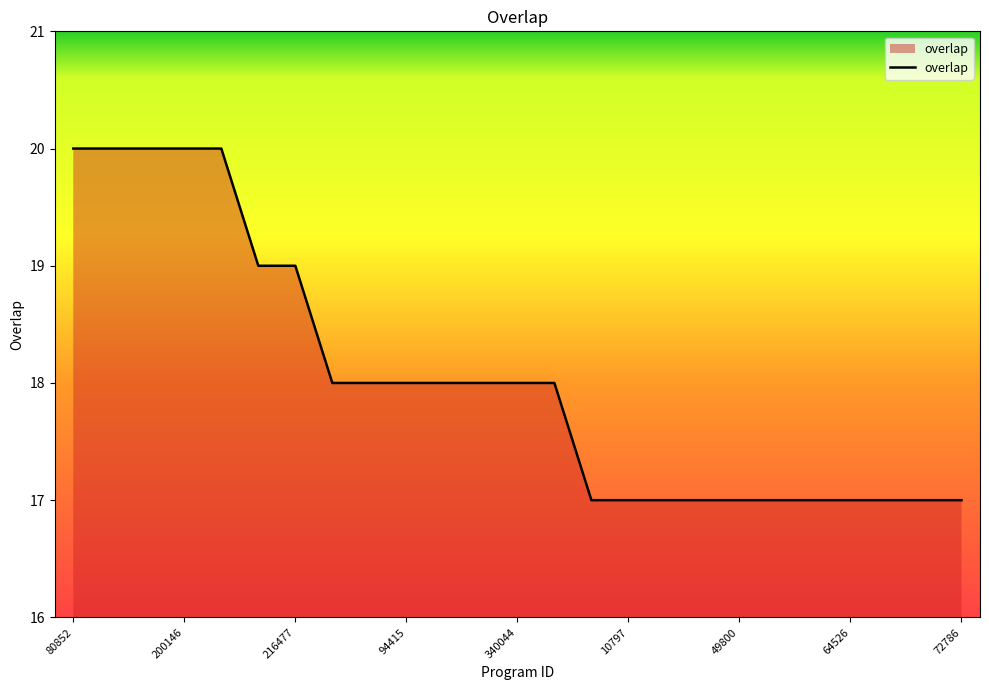

What is the maximum value shown in the chart?

20